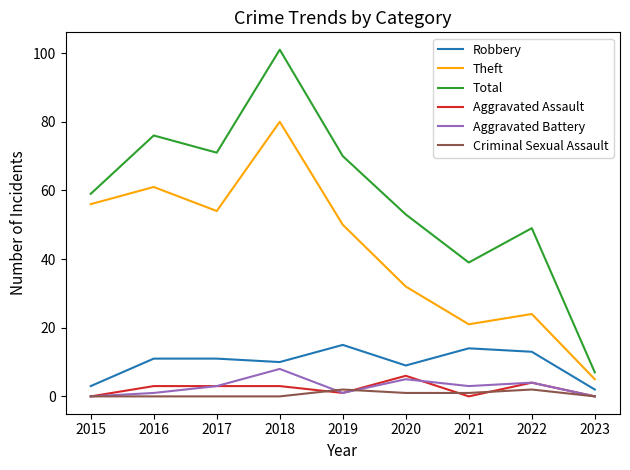

True or false: Aggravated Assault and Total cross at least once.

False